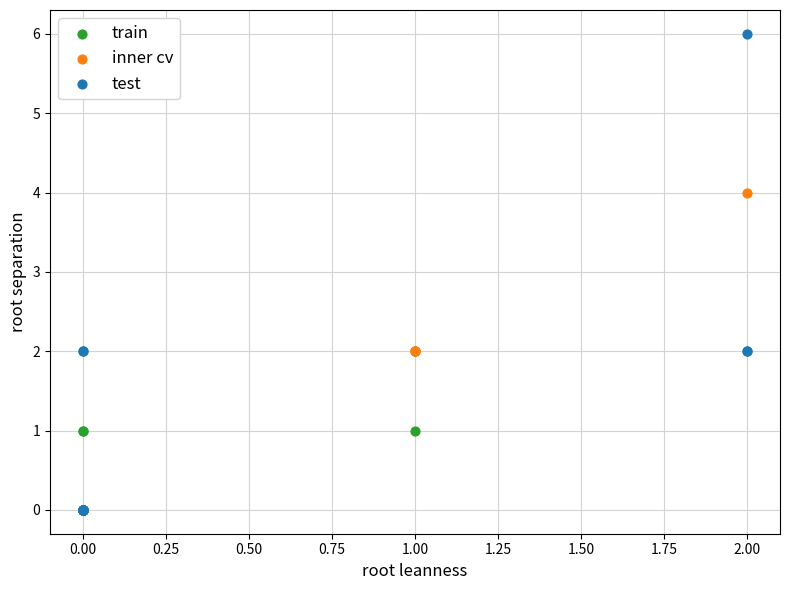

Which series has the widest spread of Y values?

test